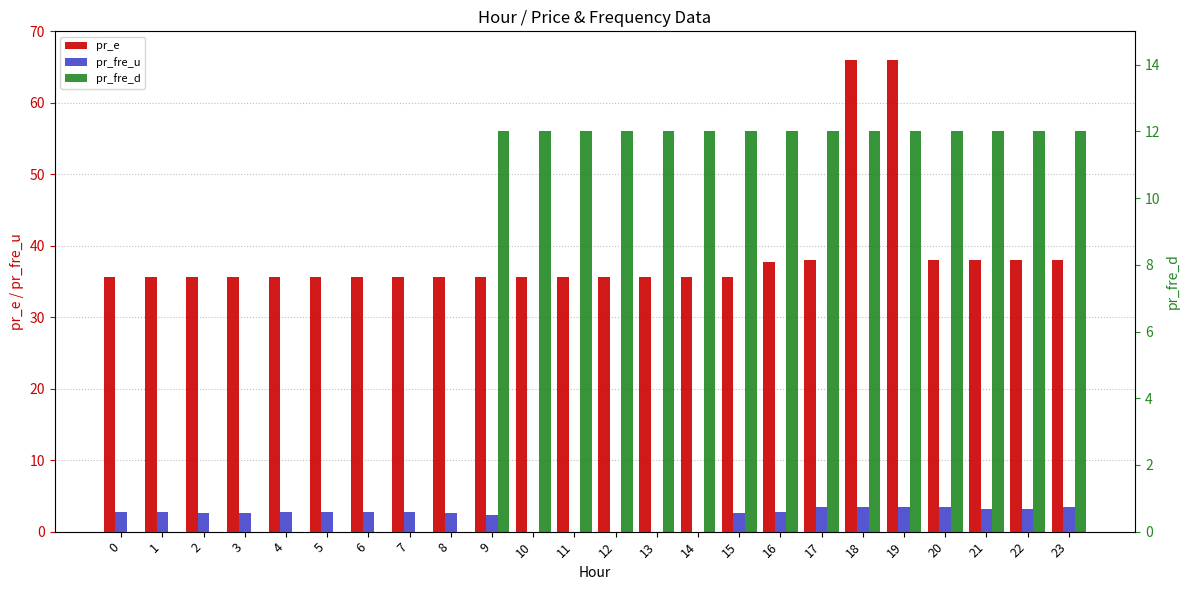

What is the difference between the pr_fre_u values at 11 and 8?

2.5